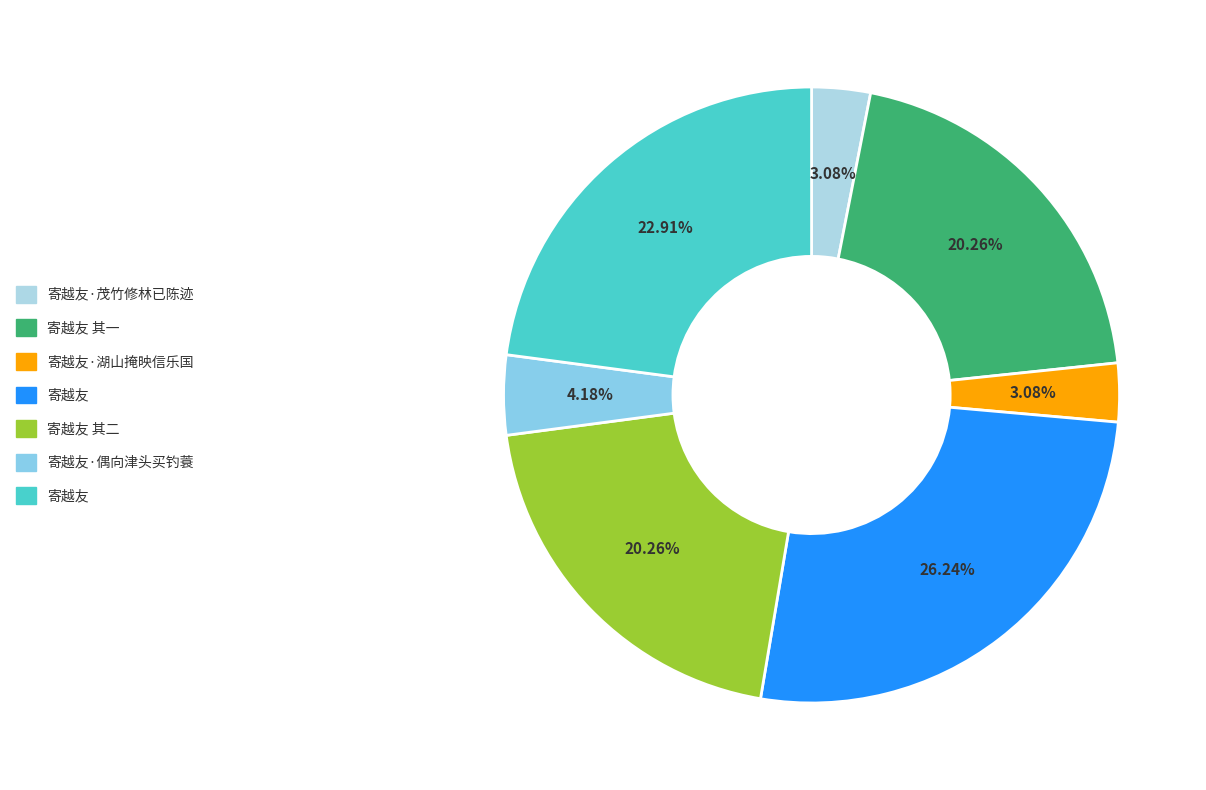

Count the number of slices in the pie.

7